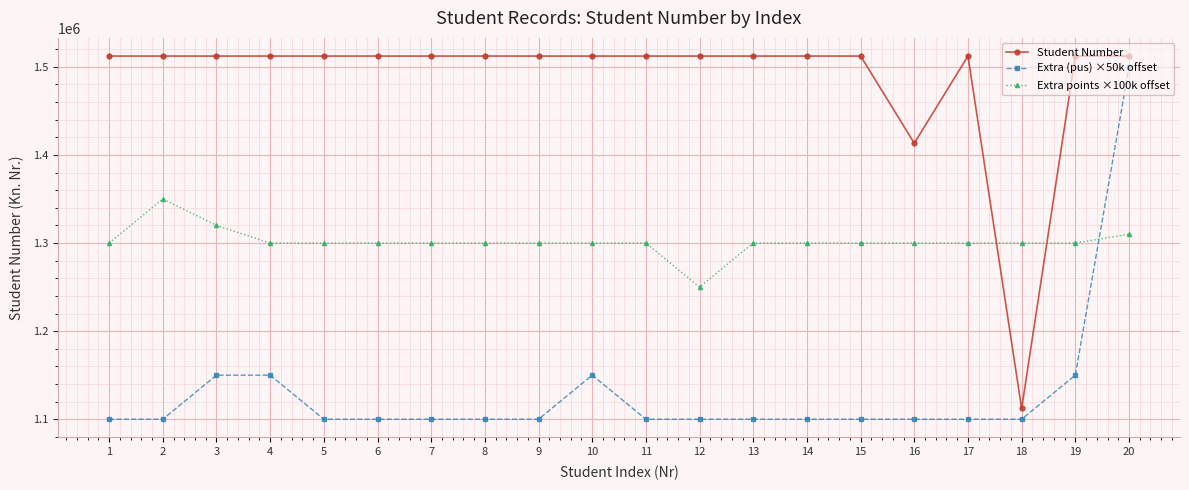

The Extra points ×100k offset series shows 2109795 at 18. True or false?

False